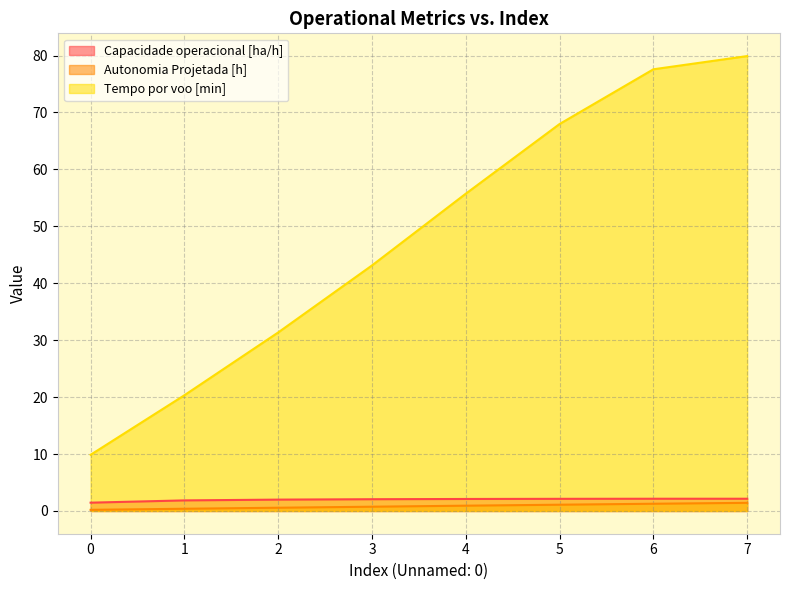

Reading right to left, extract all data points from this chart.

Capacidade operacional [ha/h]: 7=2.2	6=2.1	5=2.1	4=2.1	3=2.1	2=2.0	1=1.9	0=1.5
Autonomia Projetada [h]: 7=1.4	6=1.3	5=1.1	4=0.9	3=0.8	2=0.6	1=0.4	0=0.2
Tempo por voo [min]: 7=79.9	6=77.6	5=68.0	4=55.7	3=43.1	2=31.4	1=20.3	0=9.9